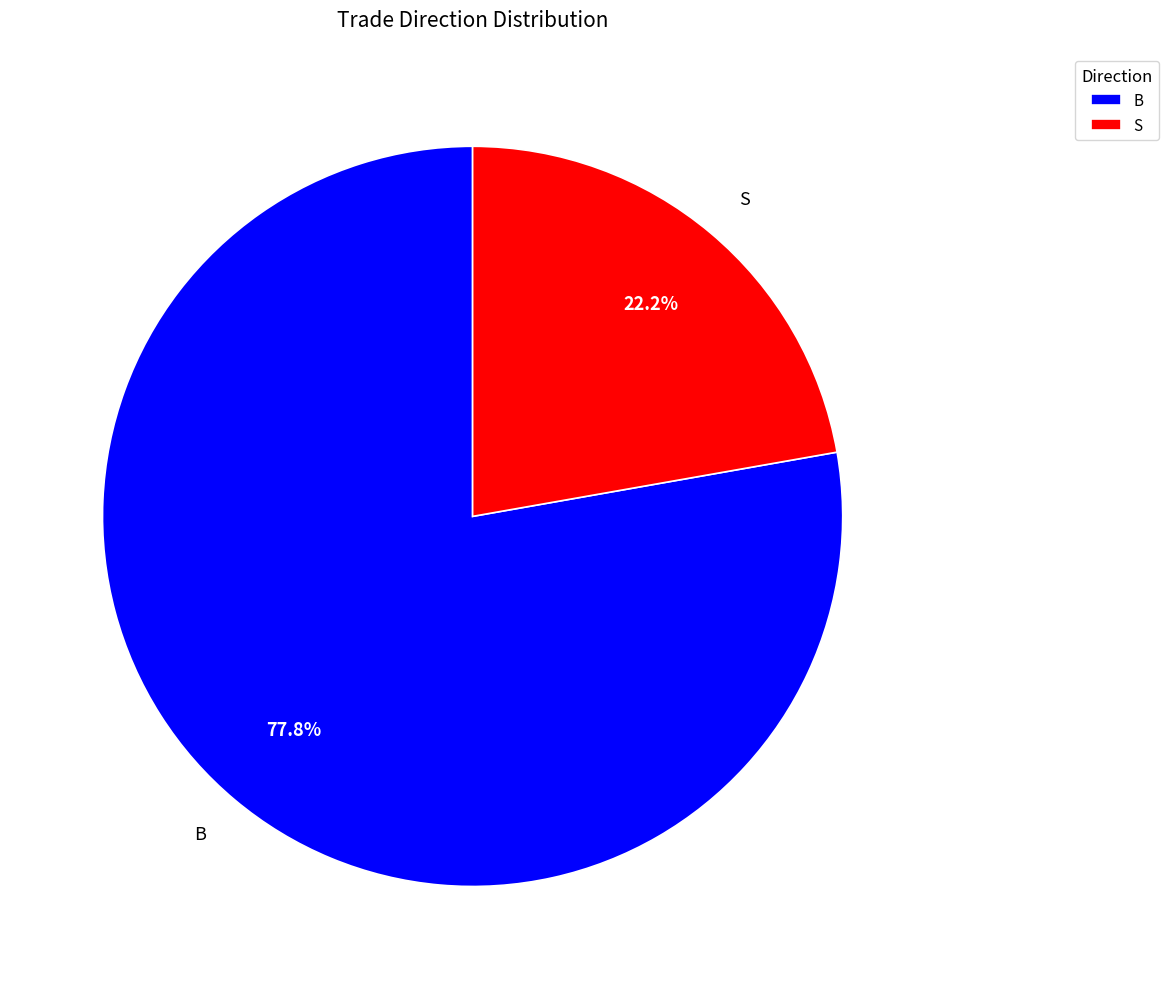

To the nearest percent, what is the difference between the B and S slice percentages?

56%